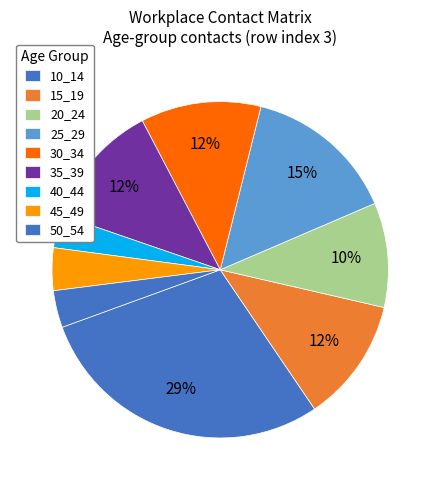

How many slices are in this pie chart?

9